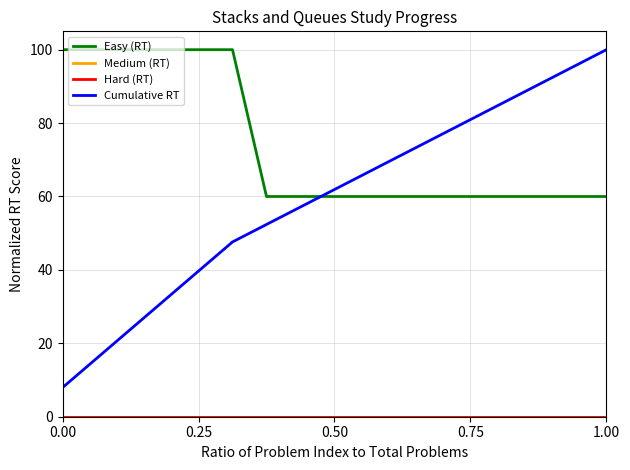

Rank the series by their maximum value, from highest to lowest.

Easy (RT), Cumulative RT, Medium (RT), Hard (RT)